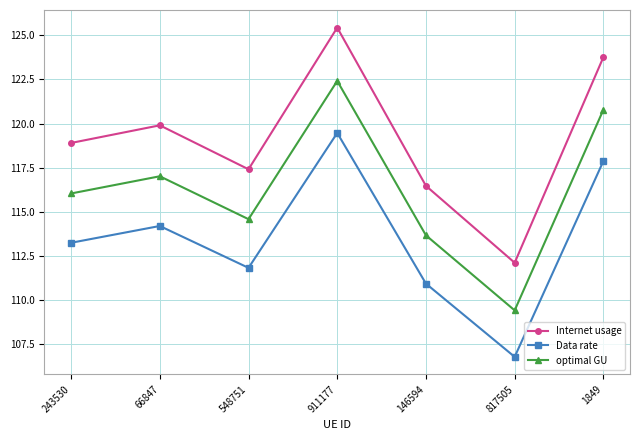

Reading left to right, list all the values displayed in this chart.

Internet usage: 118.9	119.9	117.4	125.4	116.5	112.1	123.8
Data rate: 113.2	114.2	111.8	119.5	110.9	106.8	117.9
optimal GU: 116.0	117.0	114.6	122.4	113.7	109.4	120.8